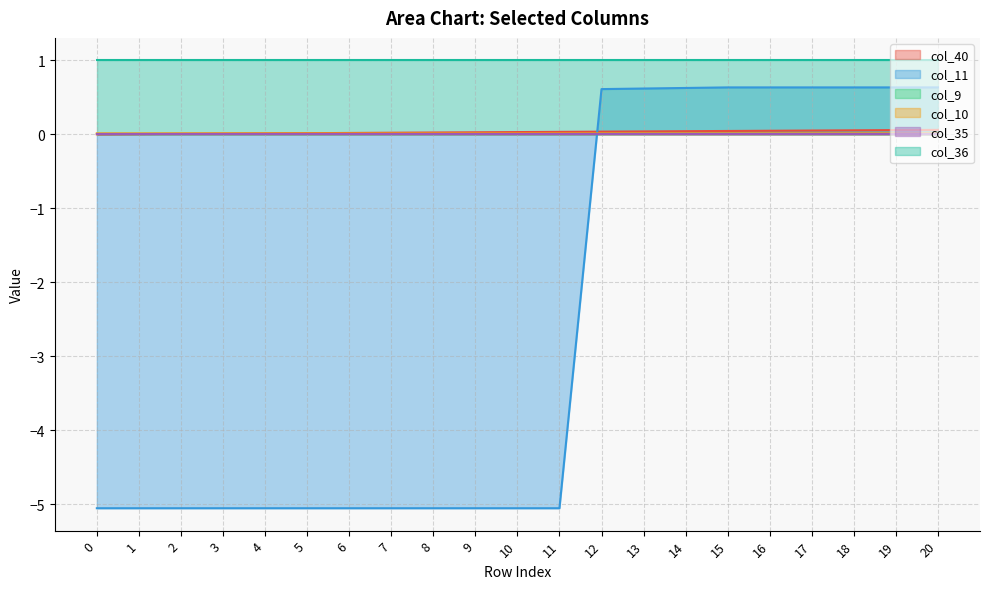

Does the chart have visible grid lines?

Yes